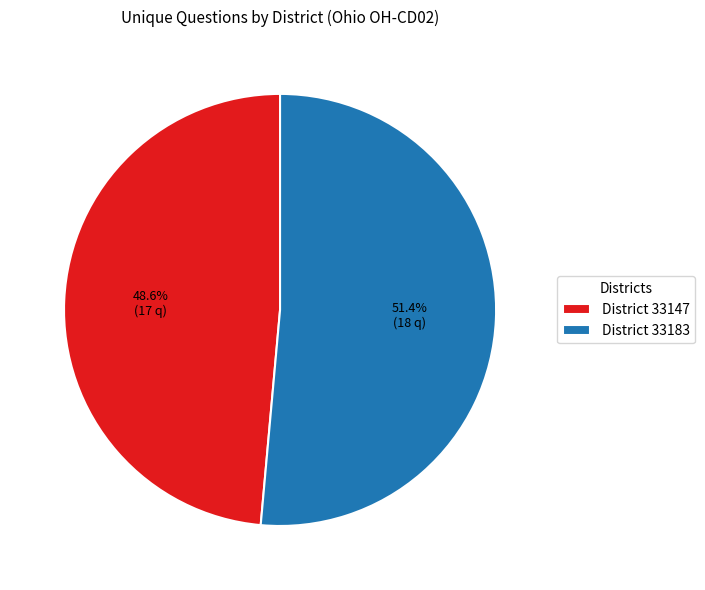

Rank the categories by value from lowest to highest.

District 33147, District 33183